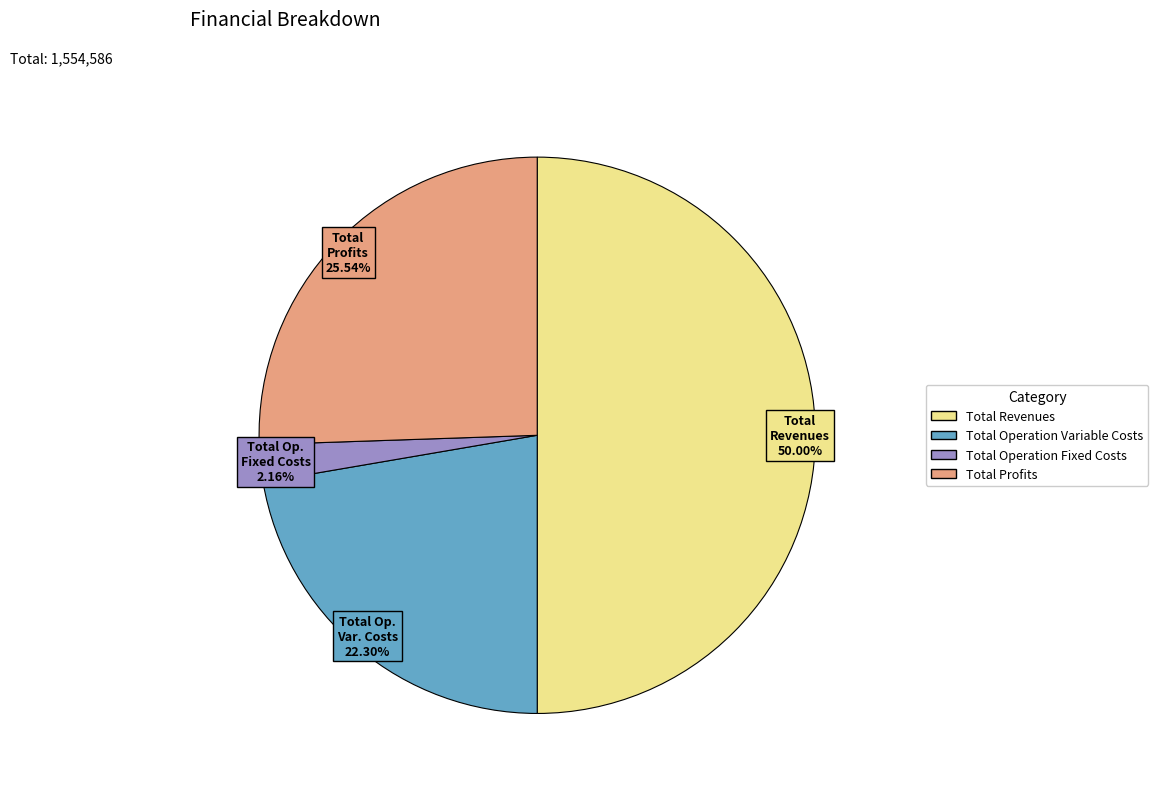

To the nearest percent, what is the average slice percentage?

25%